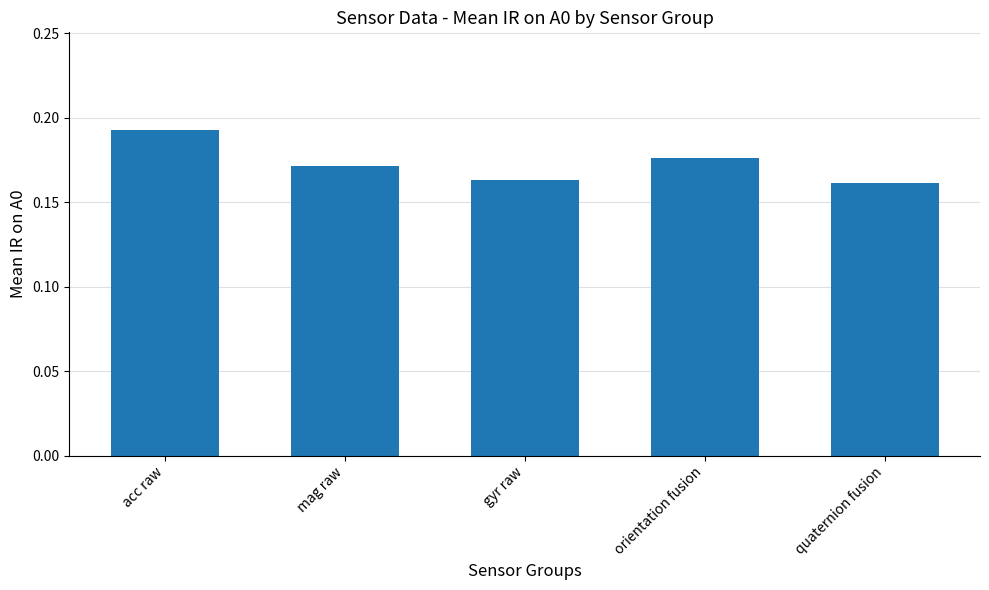

How many bars are there in total?

5